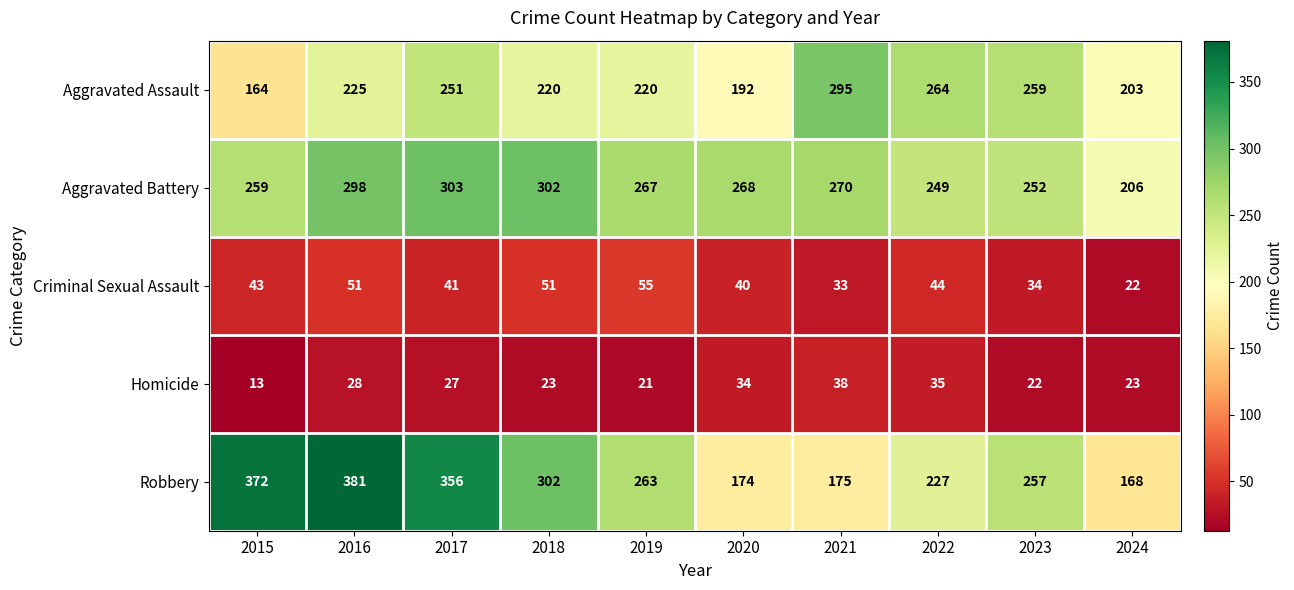

True or false: Robbery has a value of 175 at 2021.

True